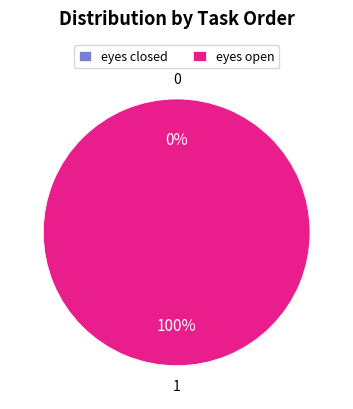

Is it true that eyes open is 86% of the pie?

False